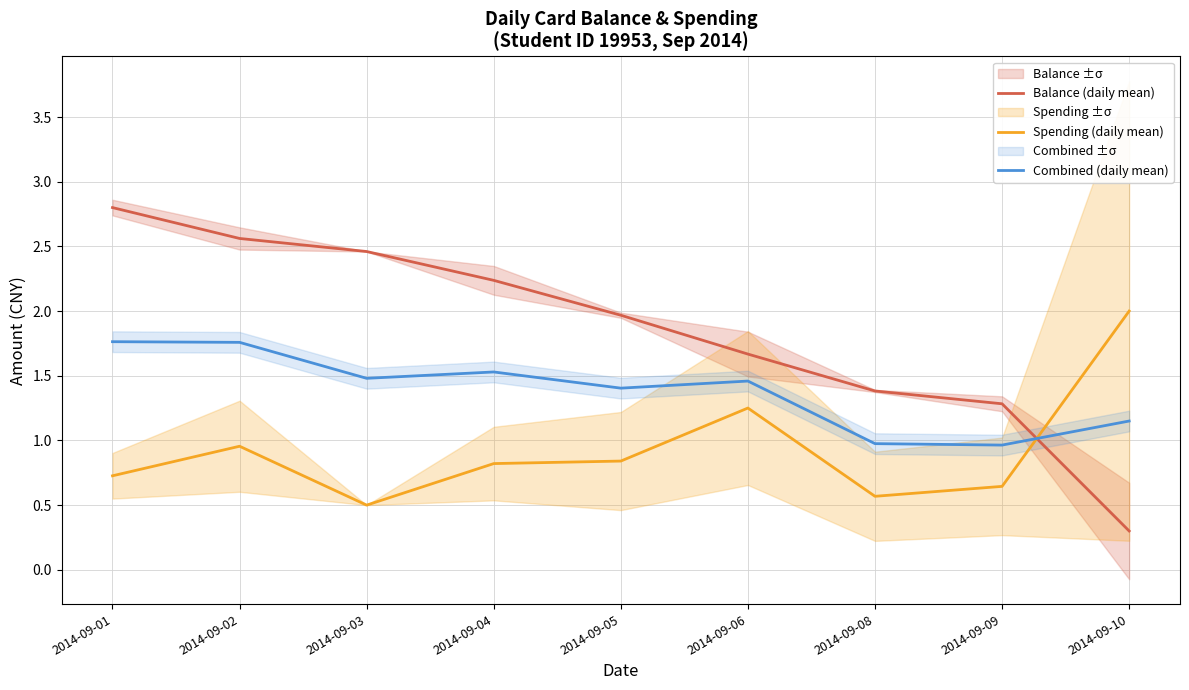

What is the value of the Combined (daily mean) point at the 9th from the left?

1.1